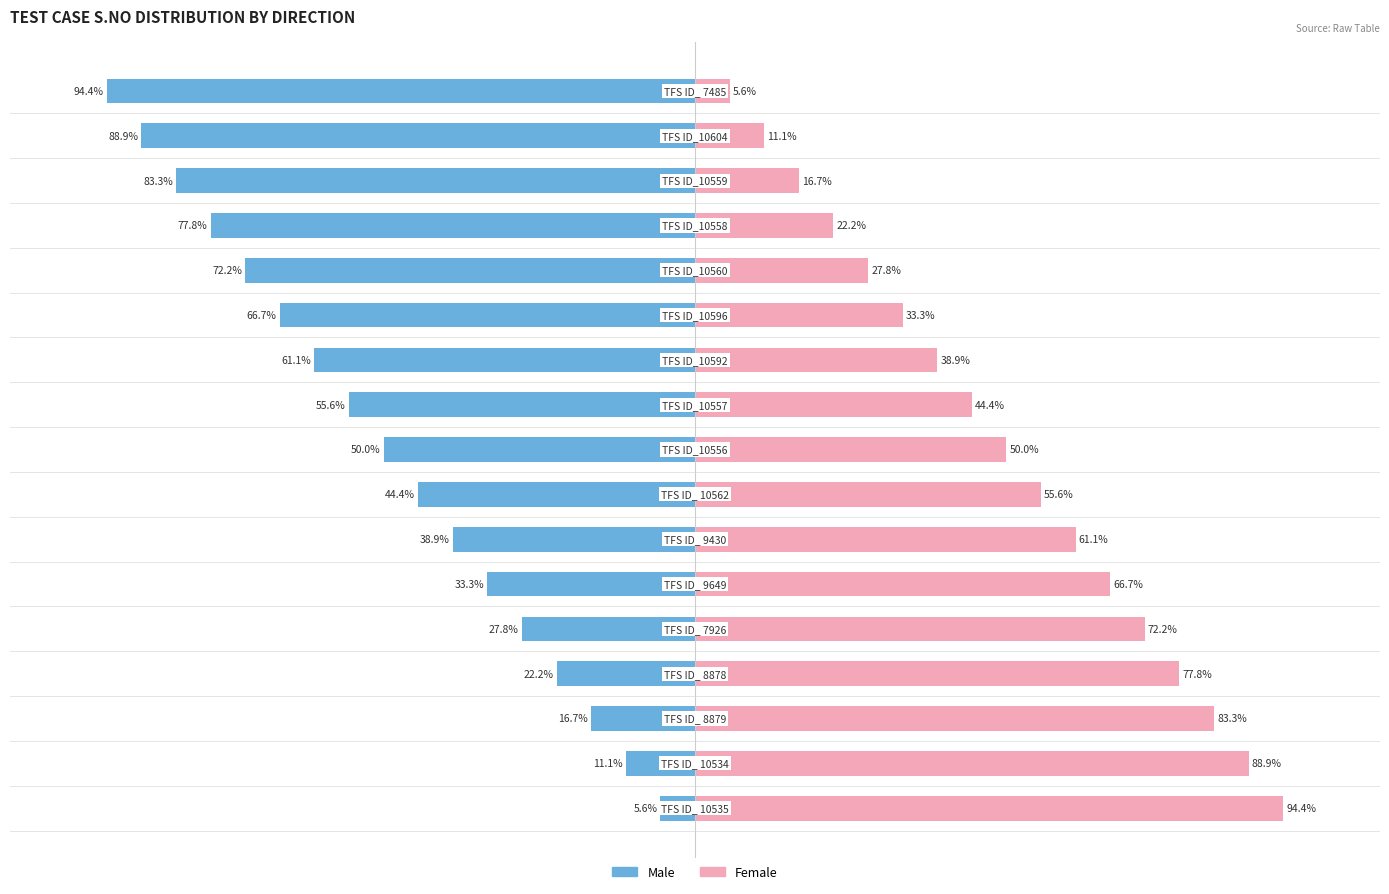

Is the value of Female at 8 greater than the value of Male at 1?

Yes